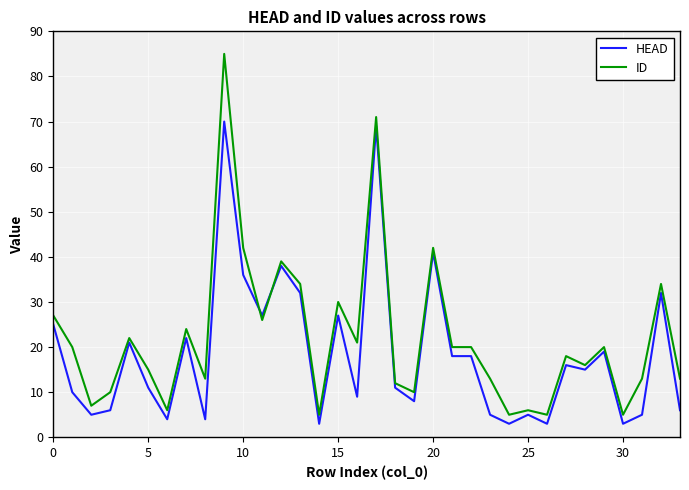

Does the chart have visible grid lines?

Yes